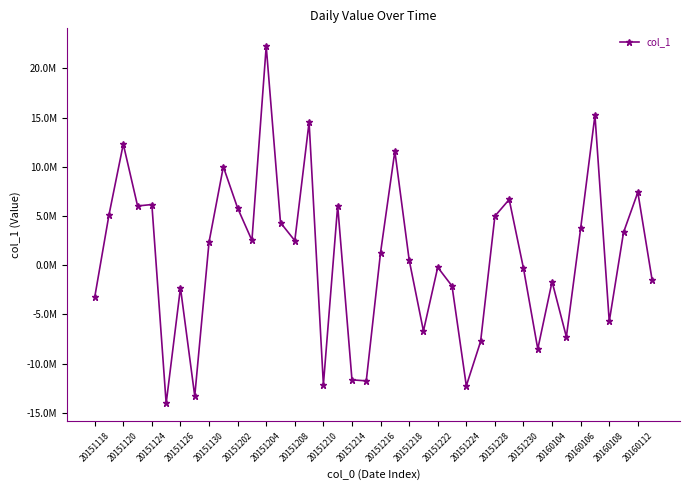

What is the greatest value displayed?

22252140.0